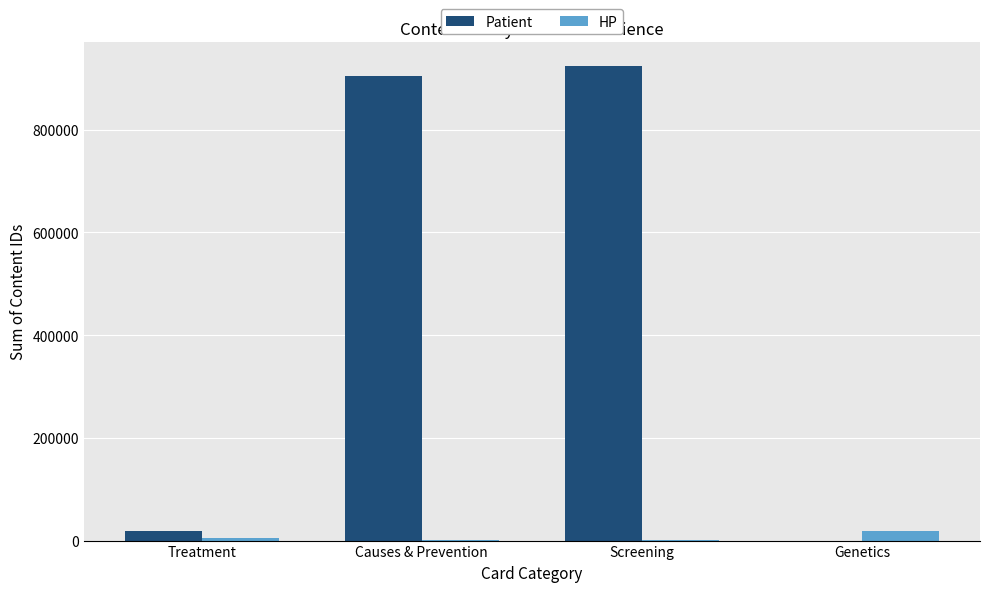

Which series has the largest total across all categories?

Patient